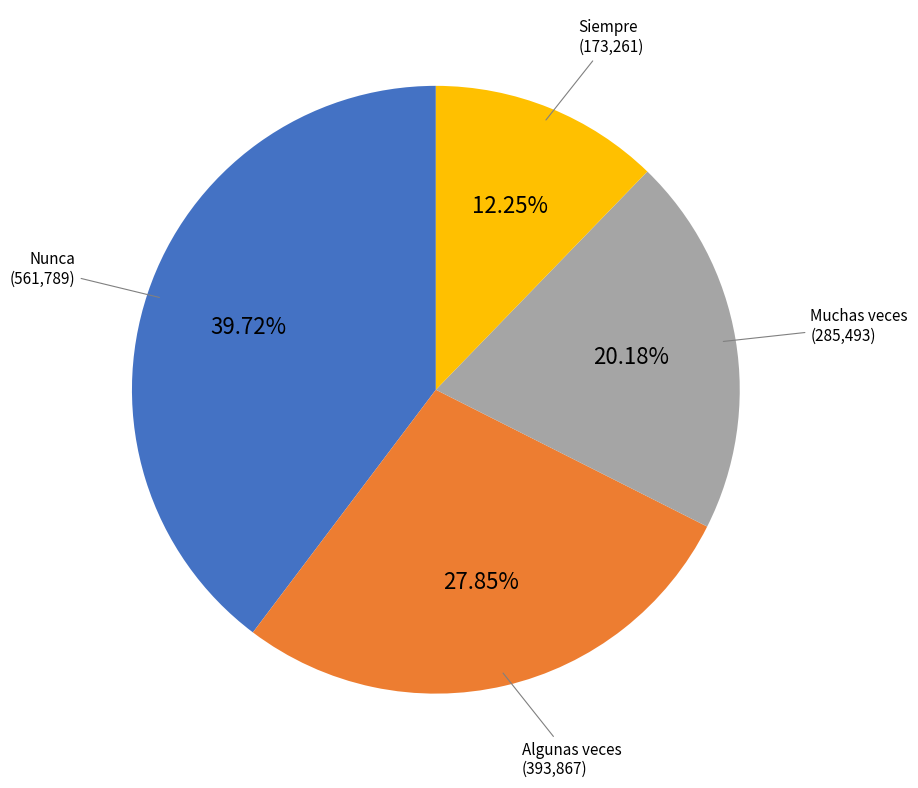

Is there a majority slice in this chart?

No